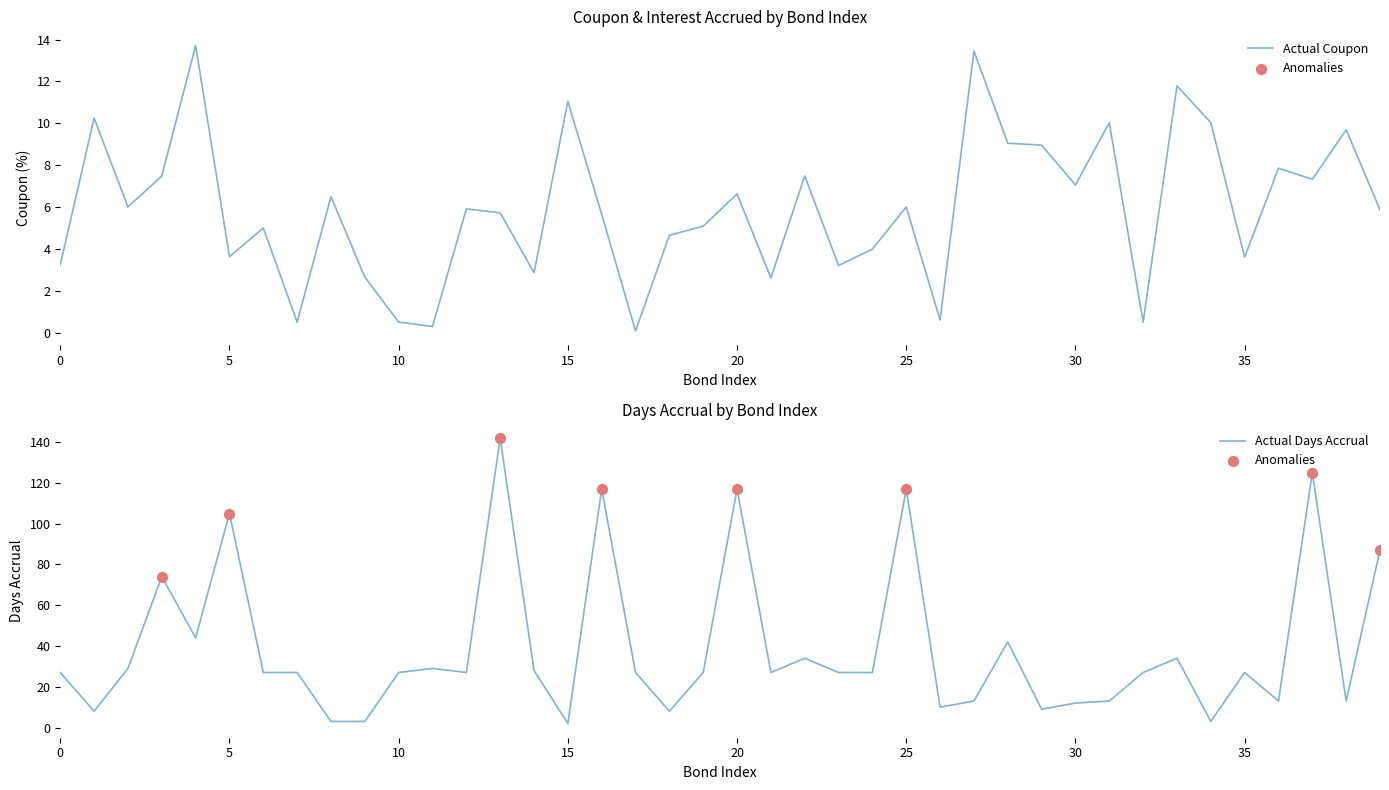

At which category is the sum across all series the highest?

13